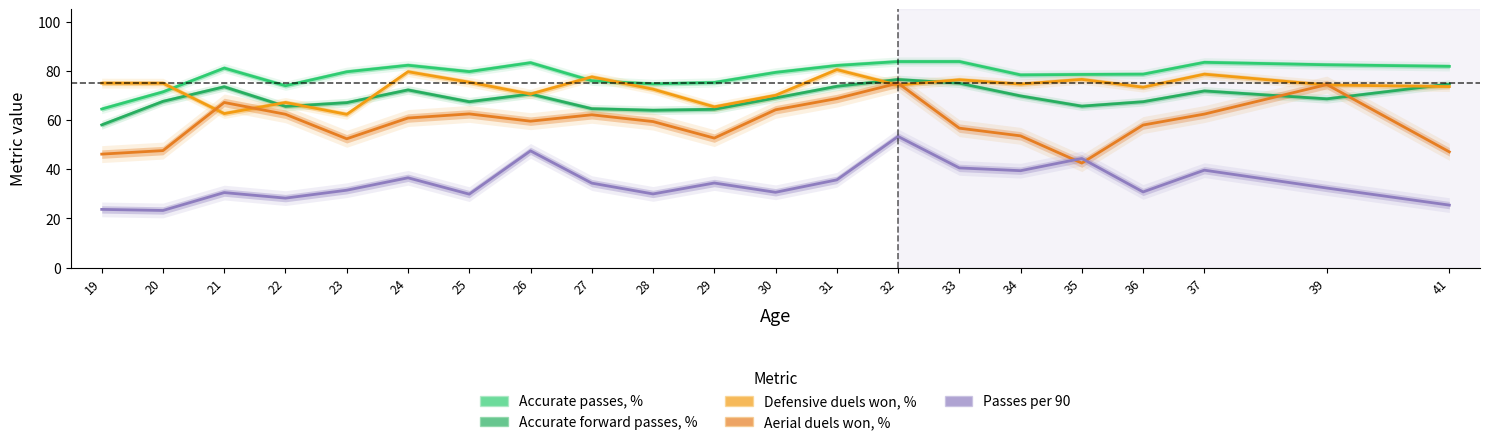

Which series changed the most between 23 and 25?

Defensive duels won, %